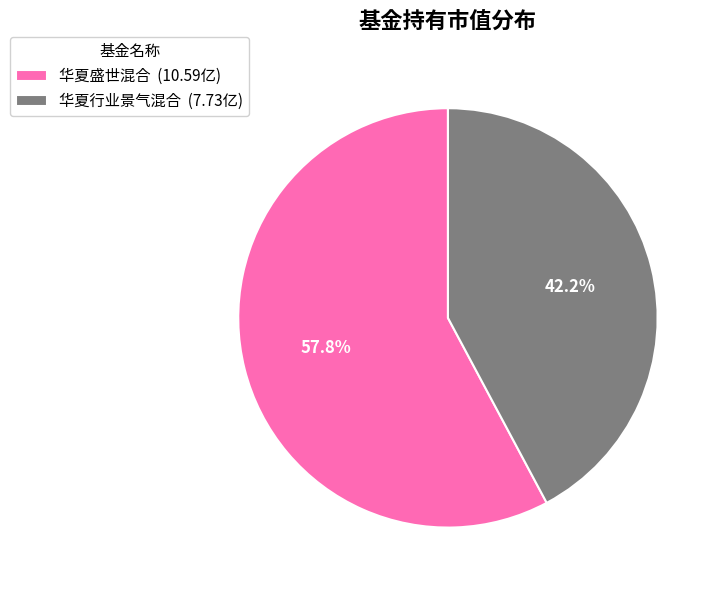

Which slice is the largest?

华夏盛世混合